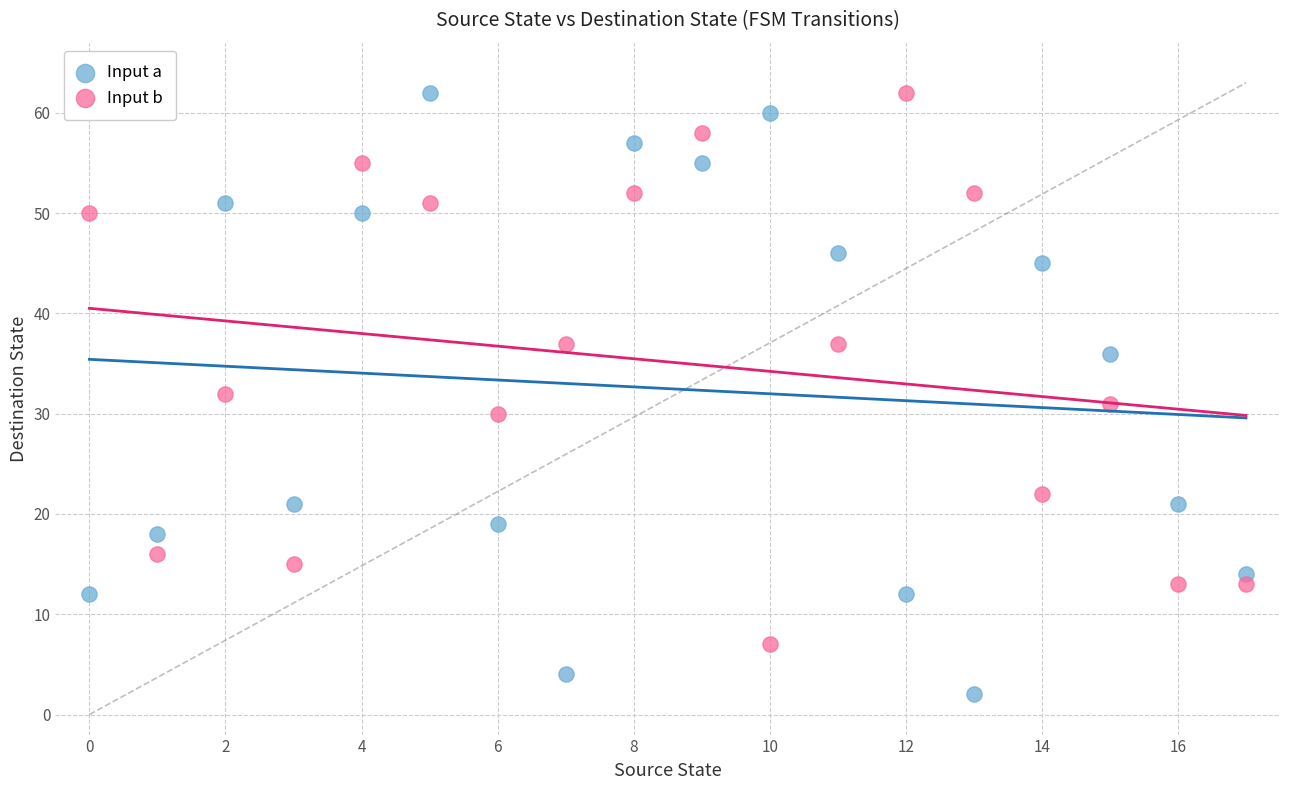

Which series has the largest Y range (max minus min)?

Input a